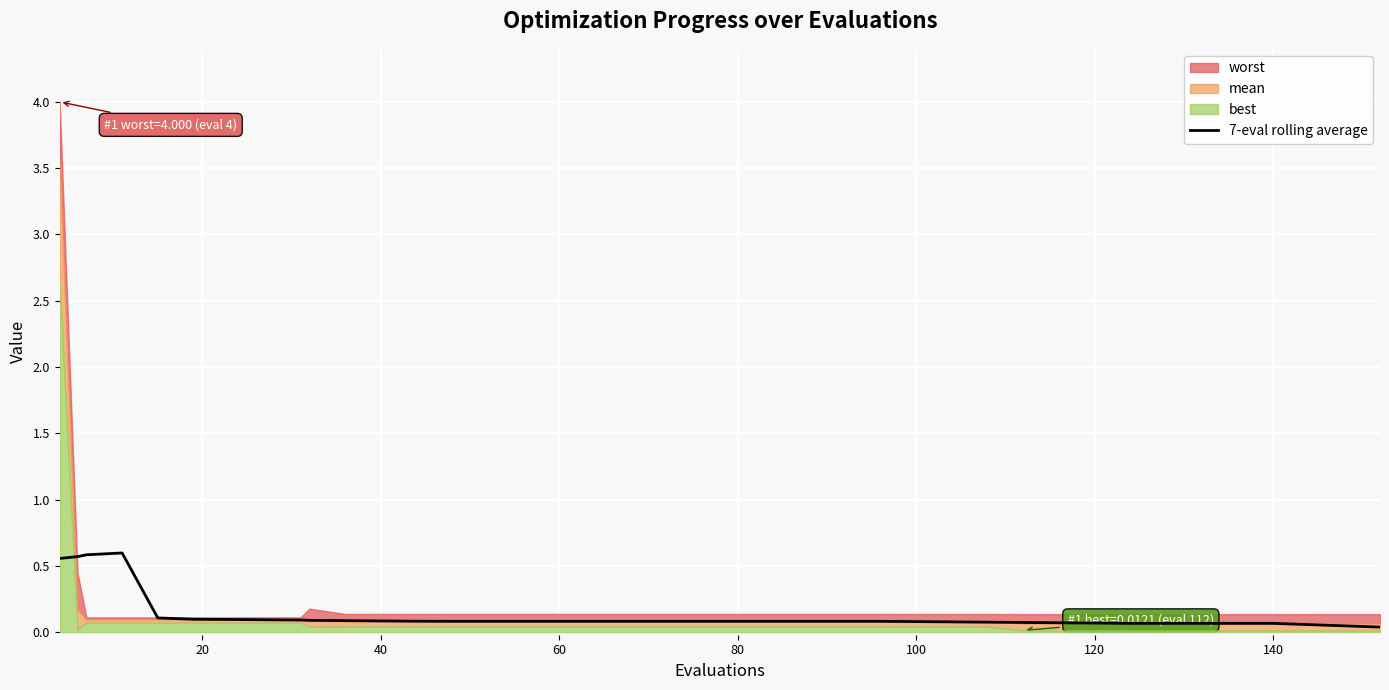

Is it true that the value at 15 is 0.0?

False